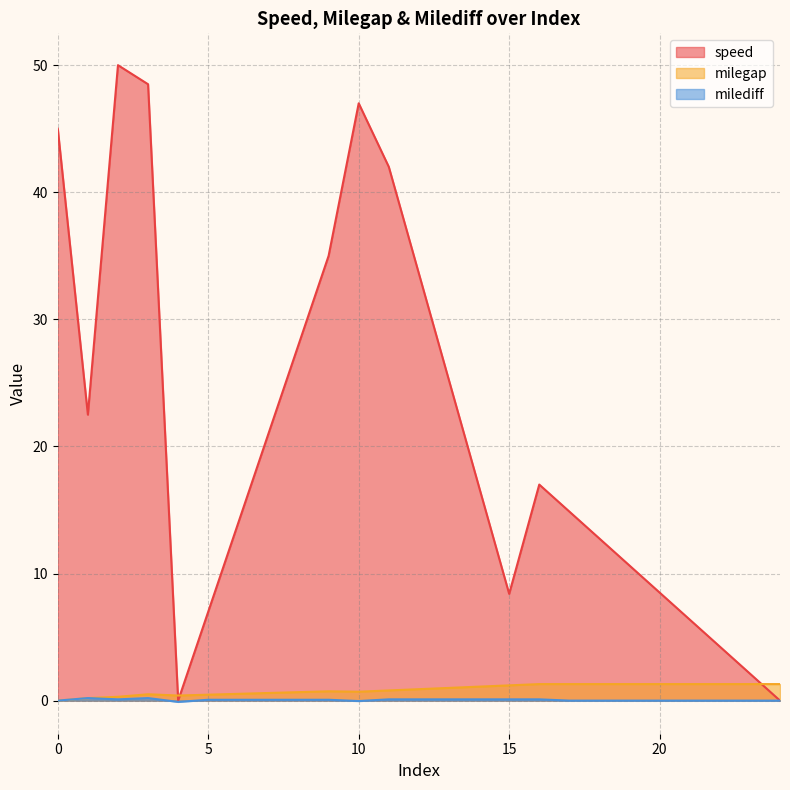

The speed series shows 7.0 at 5. True or false?

True